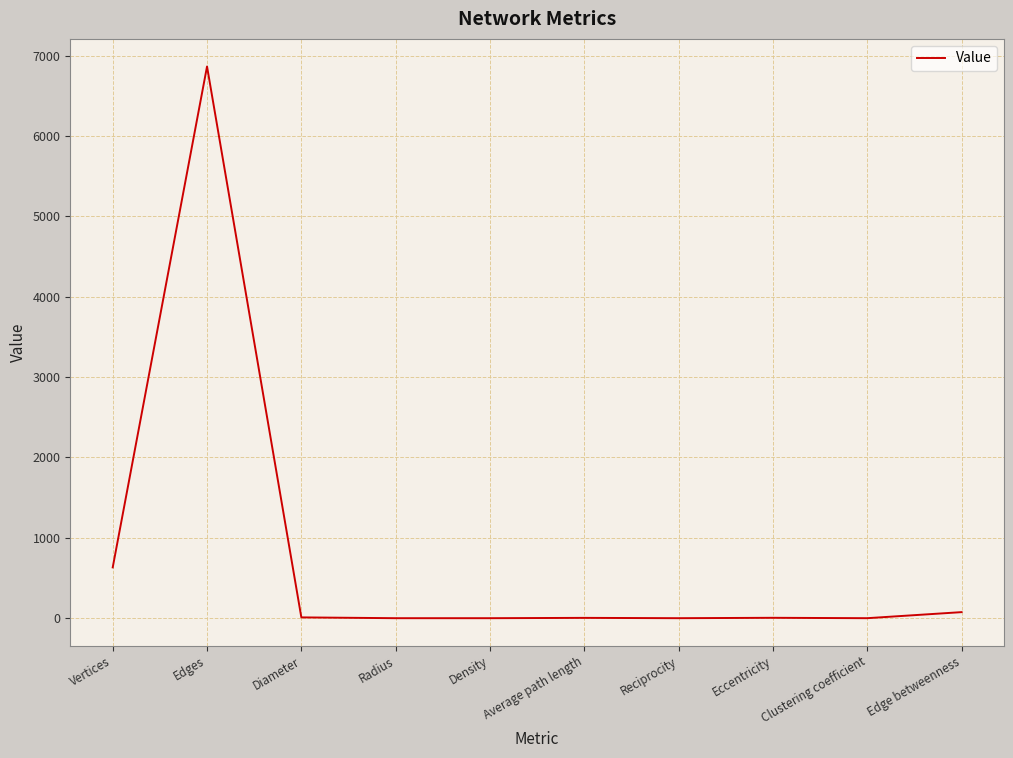

Where is the data nearest to the value 3432?

Vertices